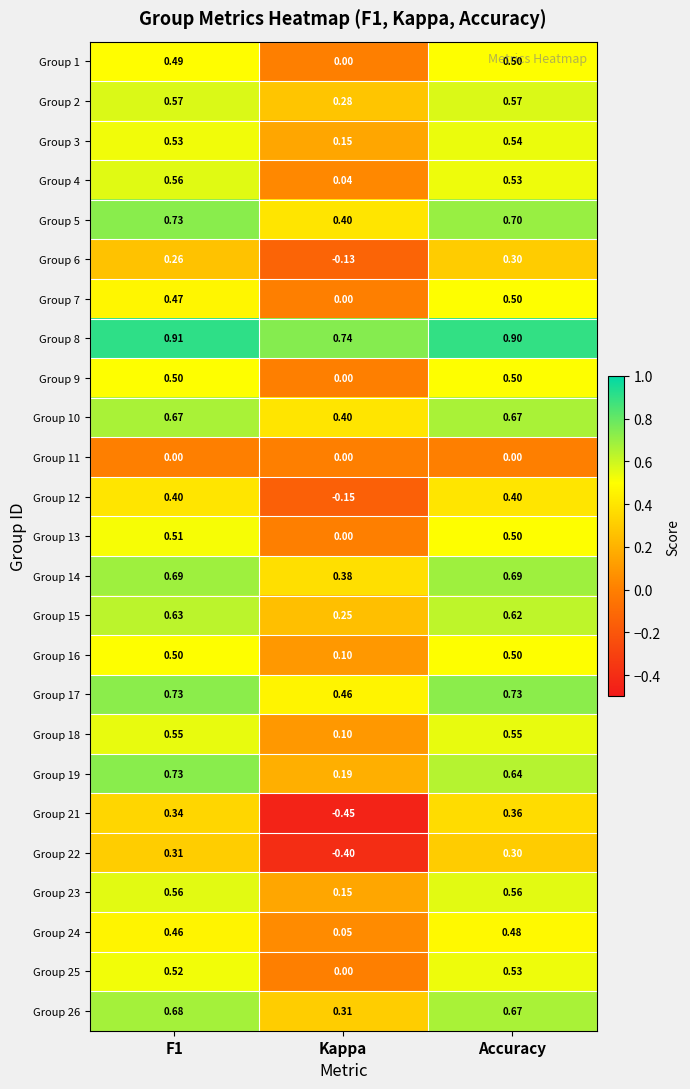

Which category has the lowest value across all series?

Kappa